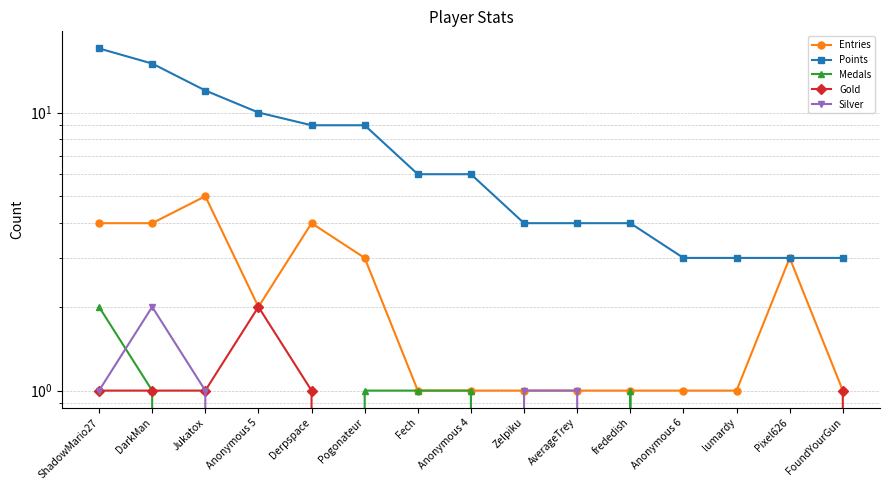

The value of Silver at frededish is -1. True or false?

False